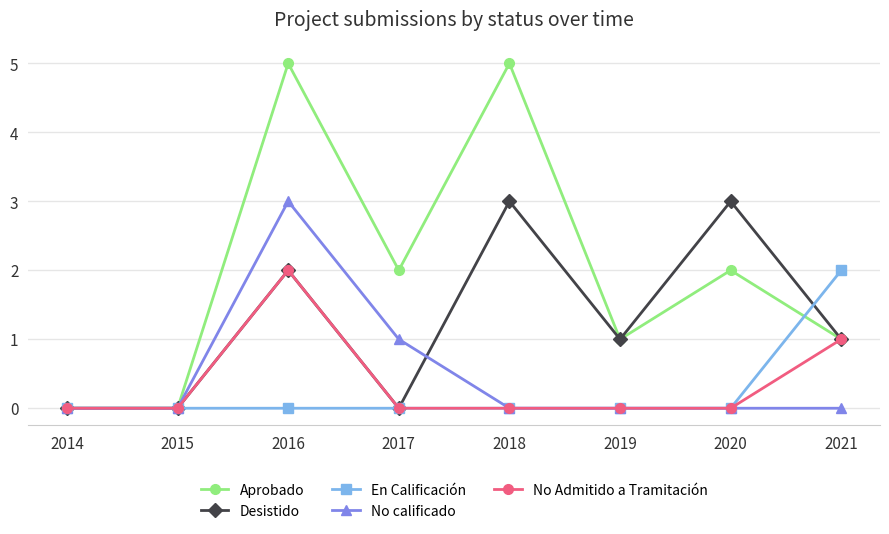

What is the spread (max minus min) of values at 2018?

5